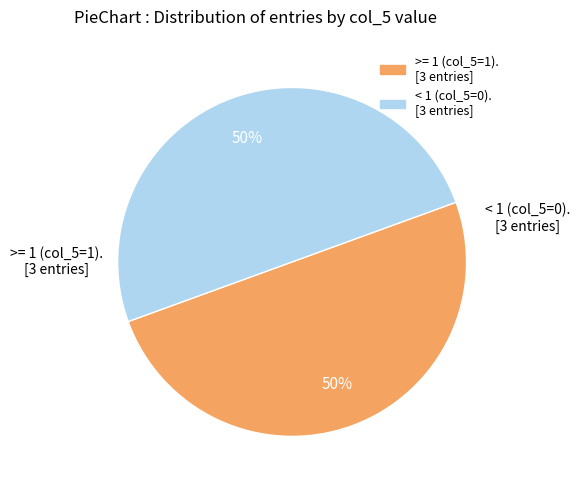

To the nearest percent, what is the average slice percentage?

50%